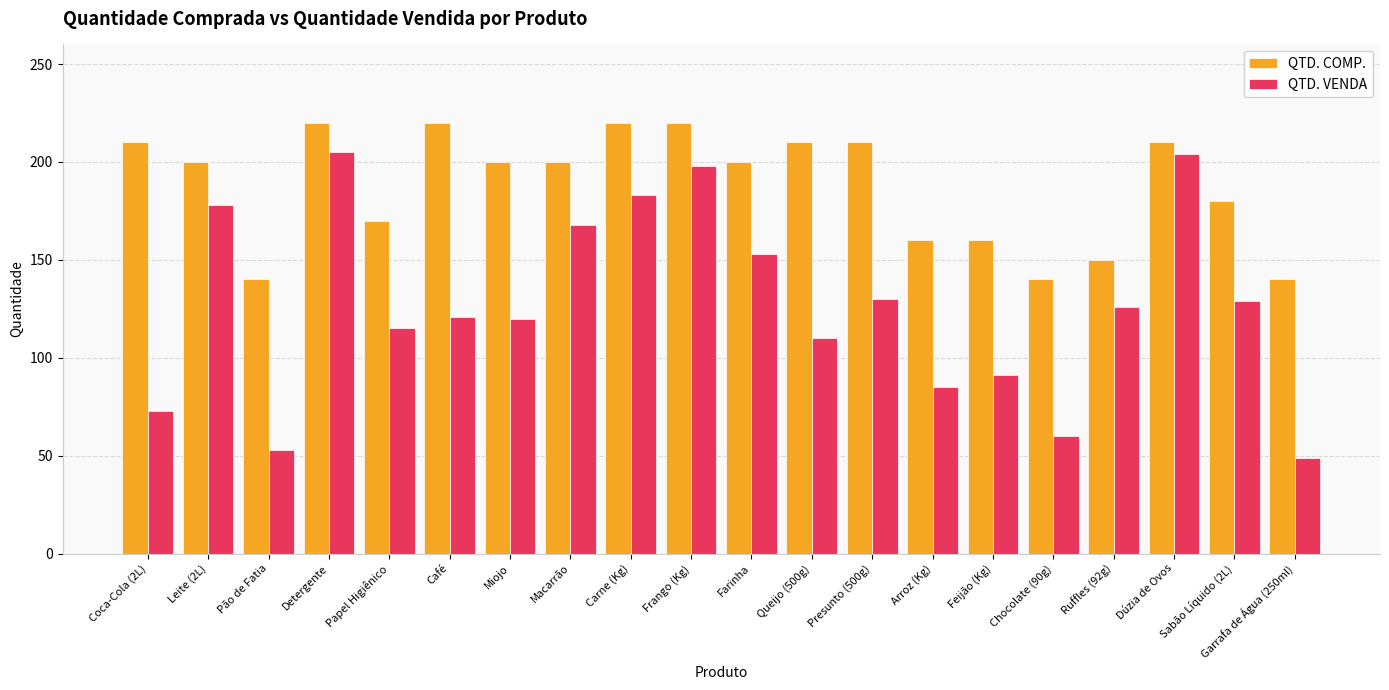

What is the smallest value displayed?

49